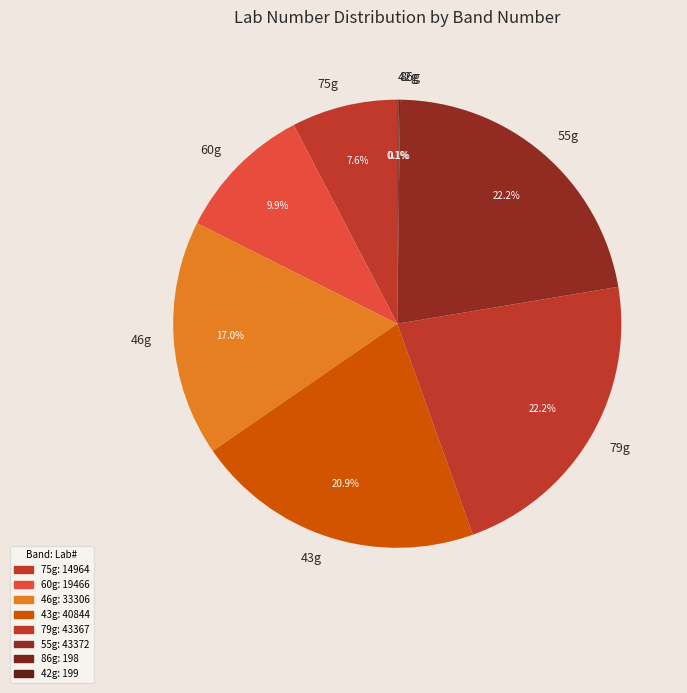

How much of the chart is everything except 46g?

83.0%